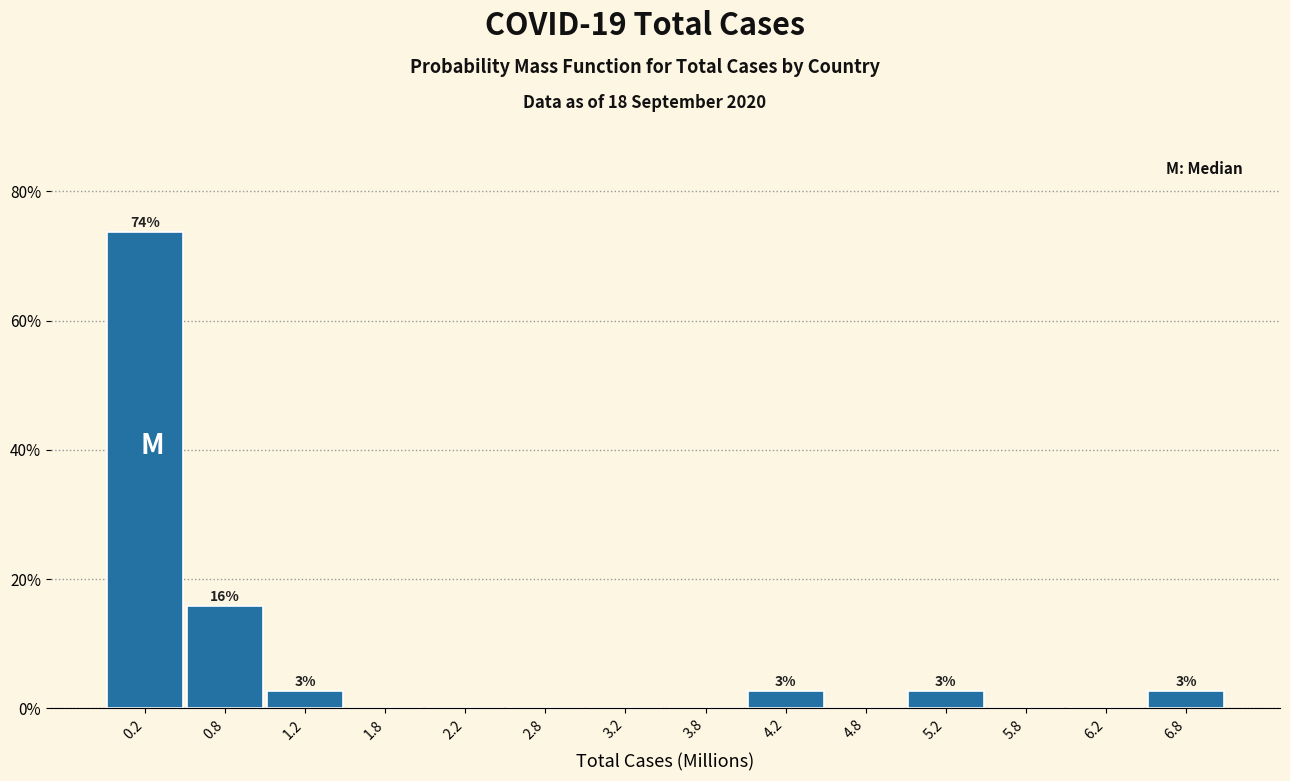

Over which range of the x-axis is the bar tallest?

0.0 to 0.5